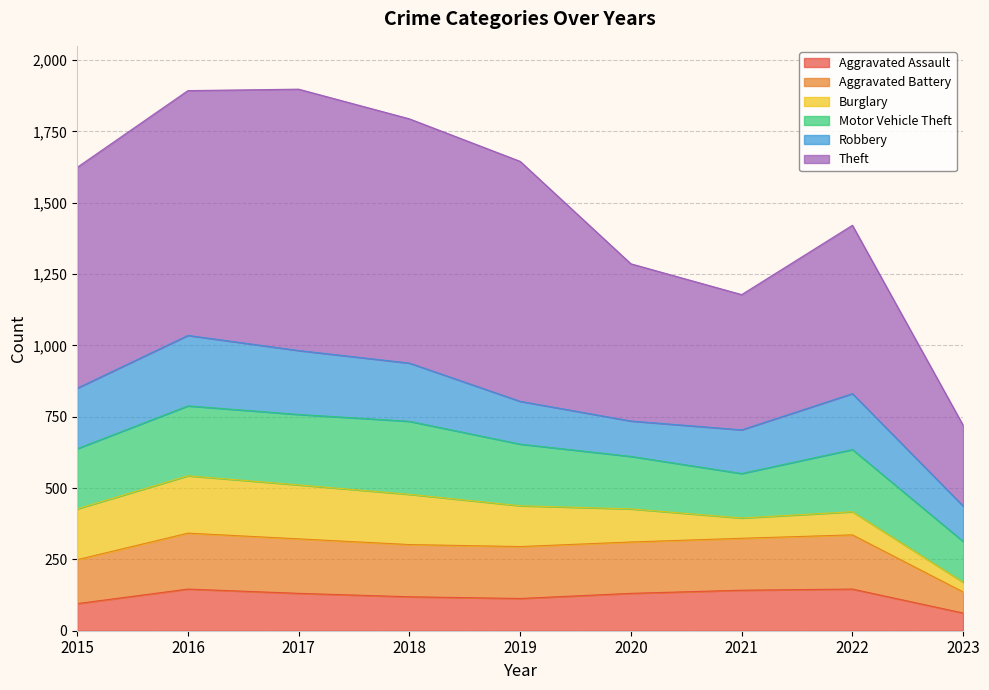

At which label does Aggravated Assault reach its peak?

2016